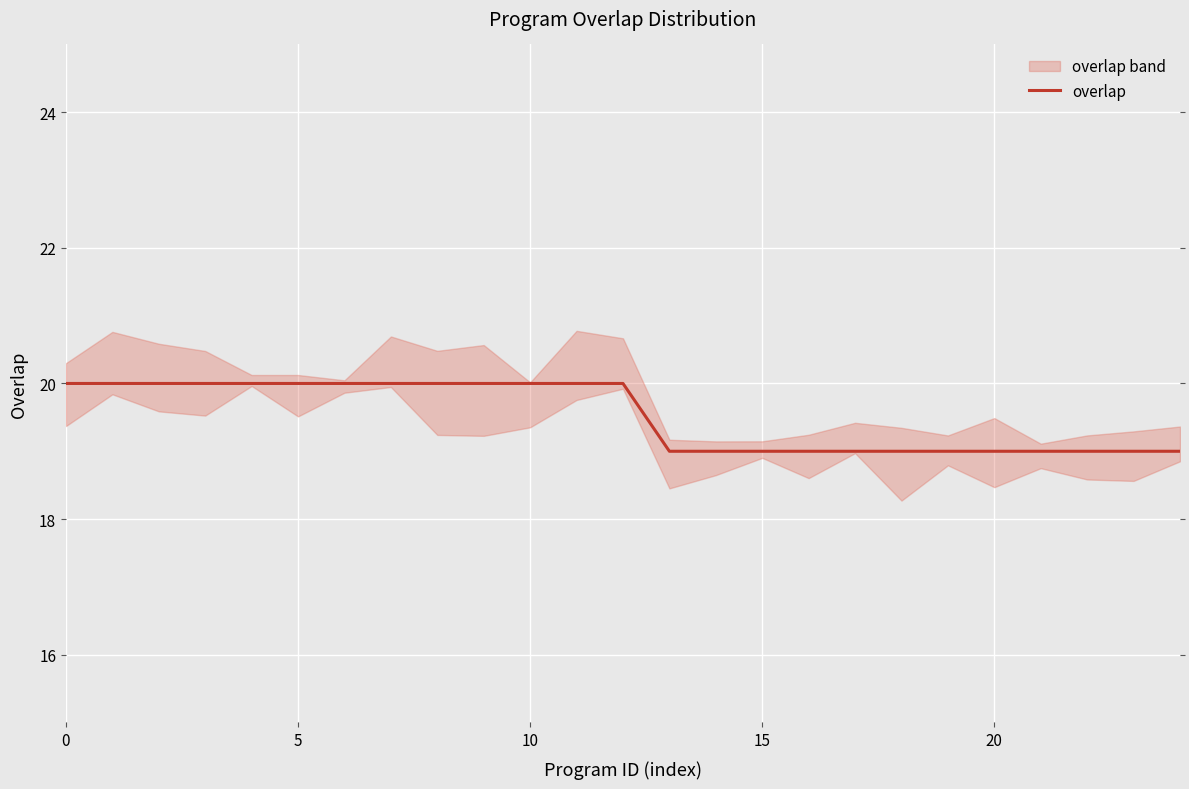

Where is the data nearest to the value 19?

13